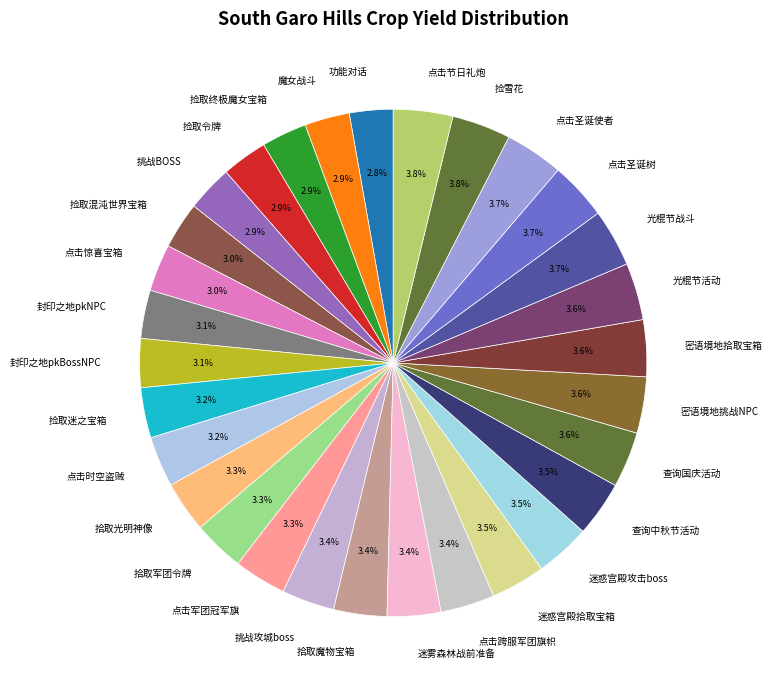

What percentage is the 点击时空盗贼 slice, to the nearest percent?

3%